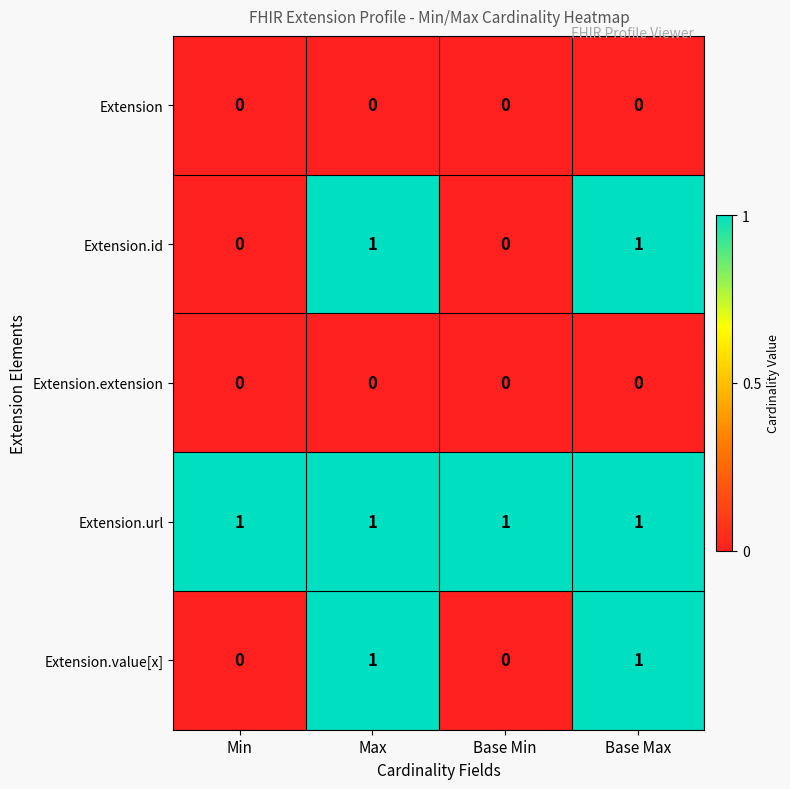

Which series has the largest total across all categories?

Extension.url